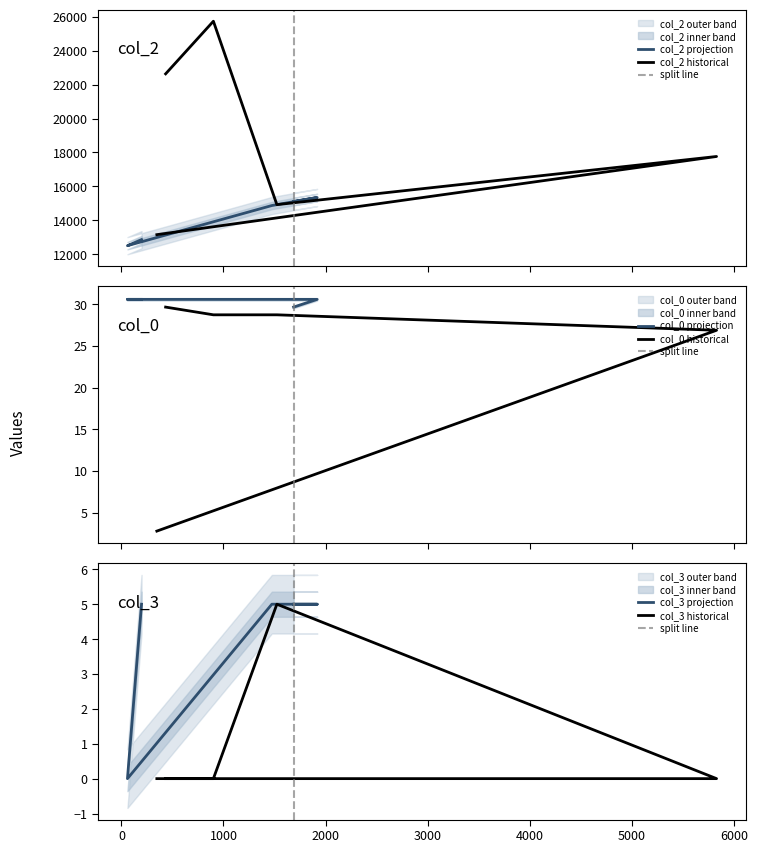

At which category does the chart reach its peak across all series?

901